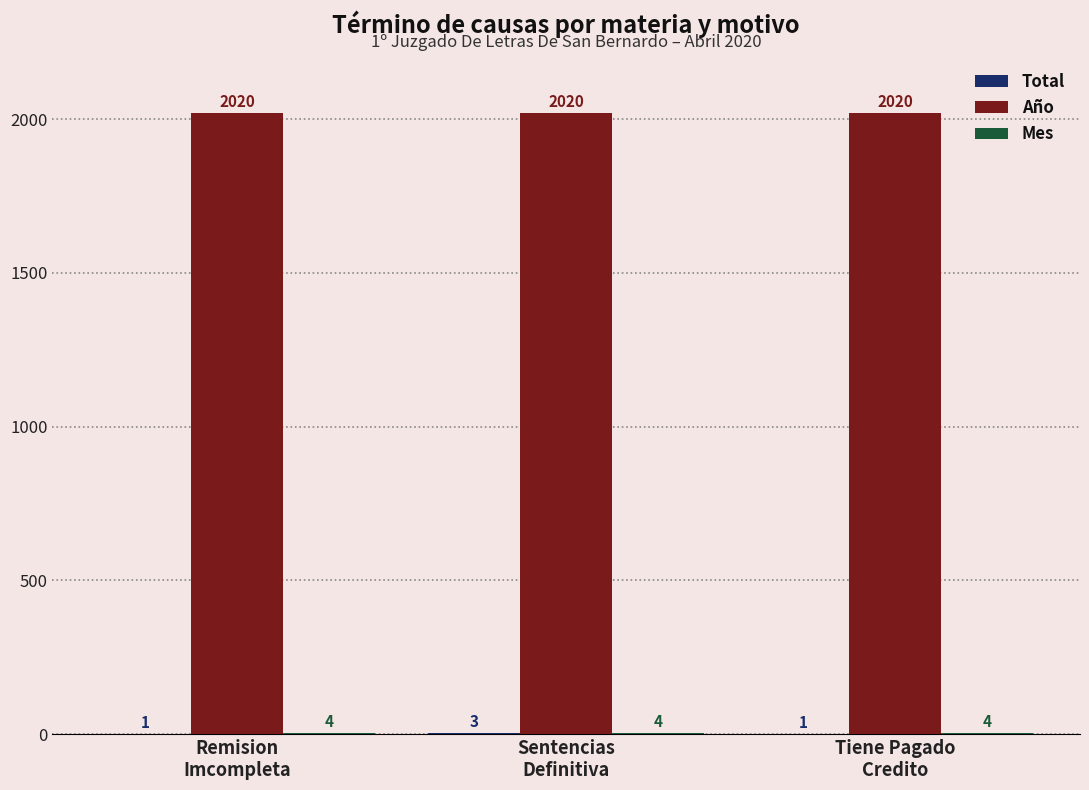

Which series has the largest total across all categories?

Año